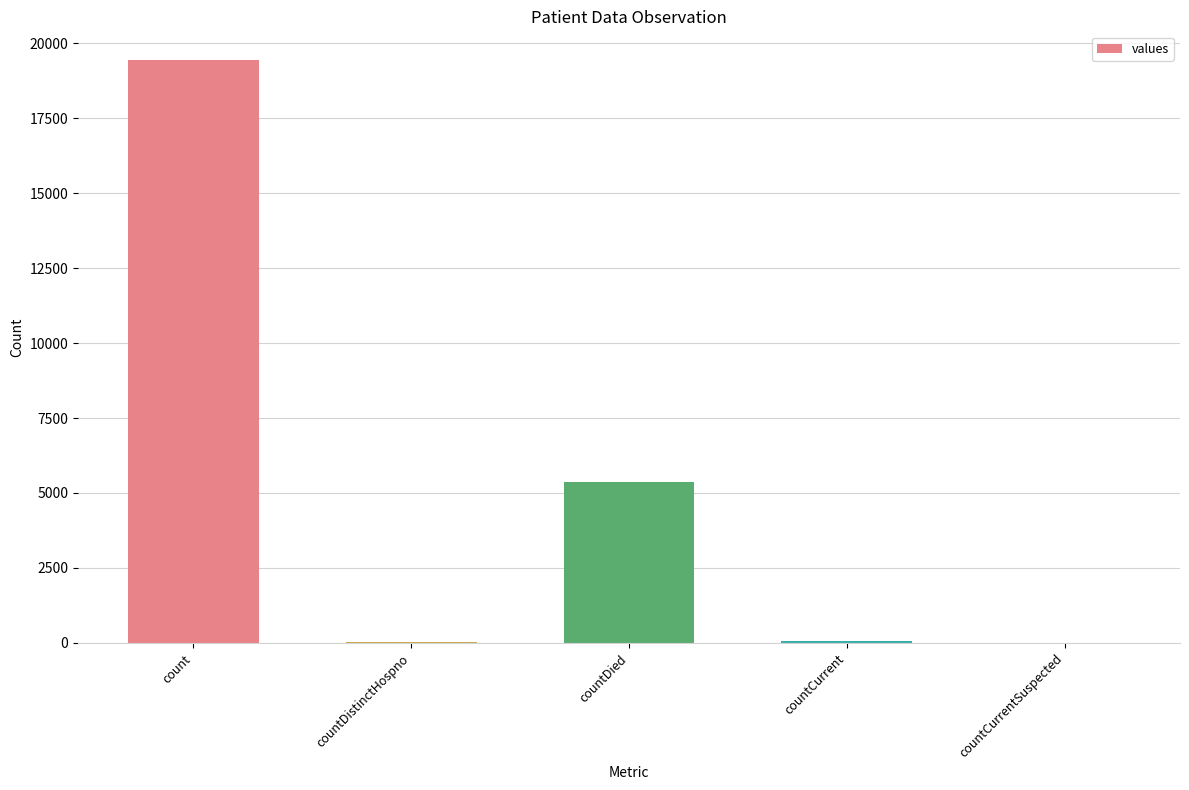

Which has a higher value, count or countCurrent?

count